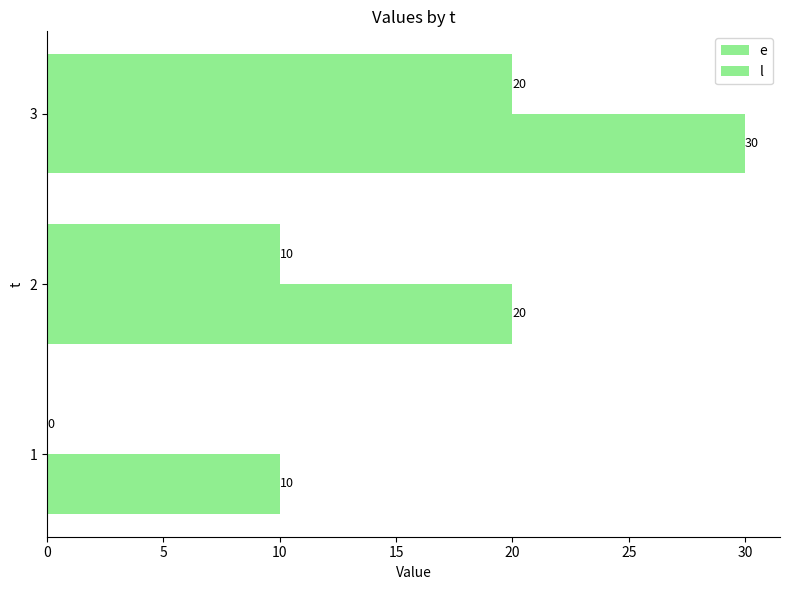

How many values in e are above zero?

2